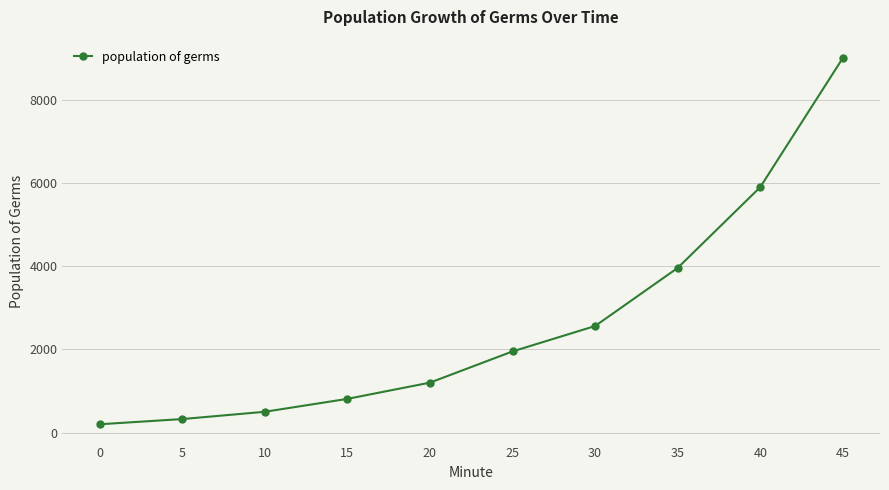

What is the sum of the values at 25 and 45?

10950